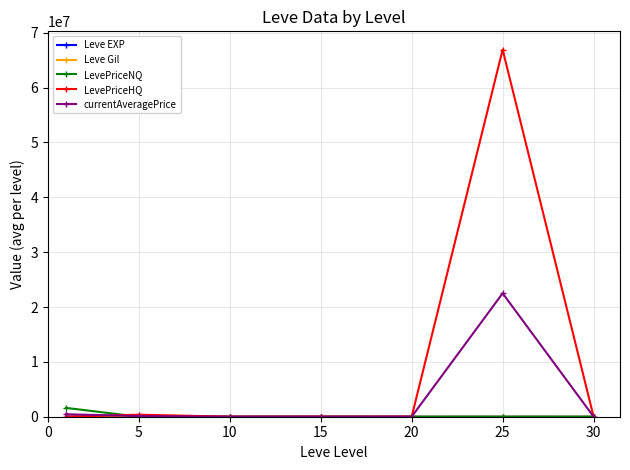

Which series has the widest spread of values?

LevePriceHQ